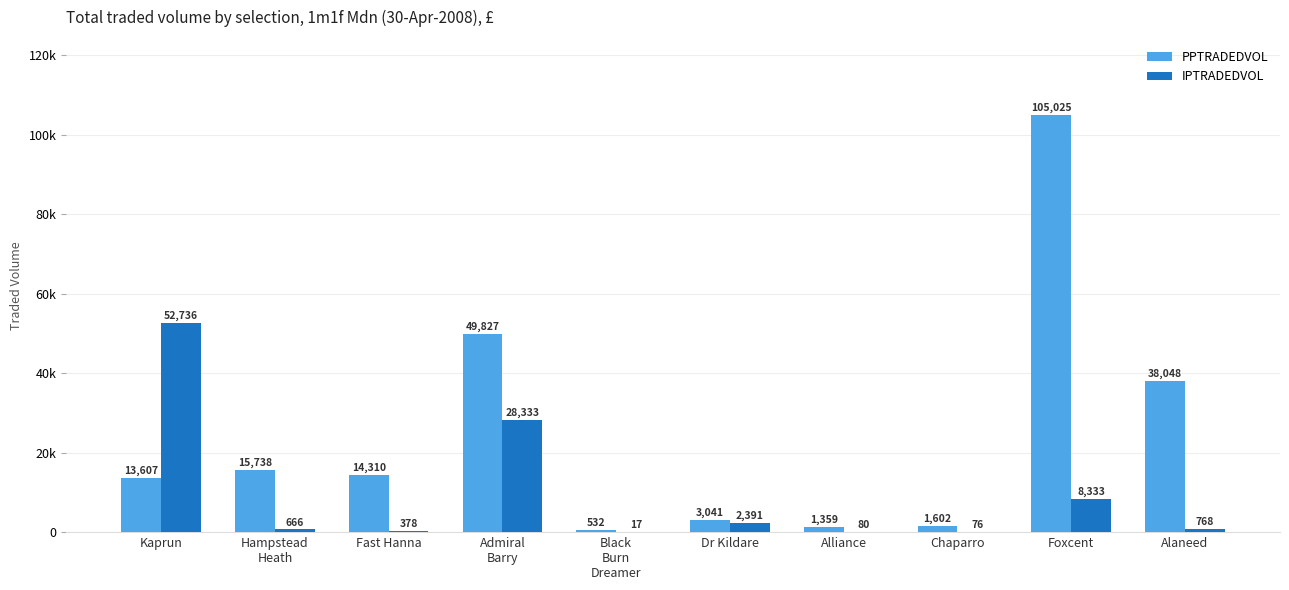

What is the value of the PPTRADEDVOL bar at the 5th from the left?

531.6